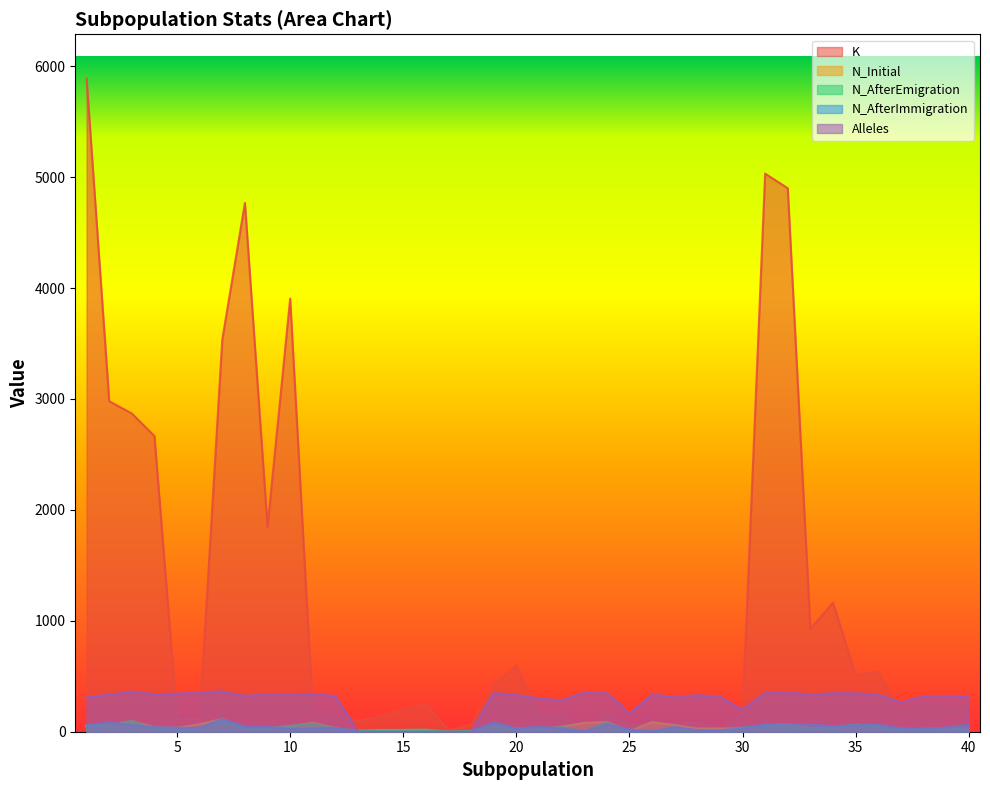

What is the total value across all series at 40?

677